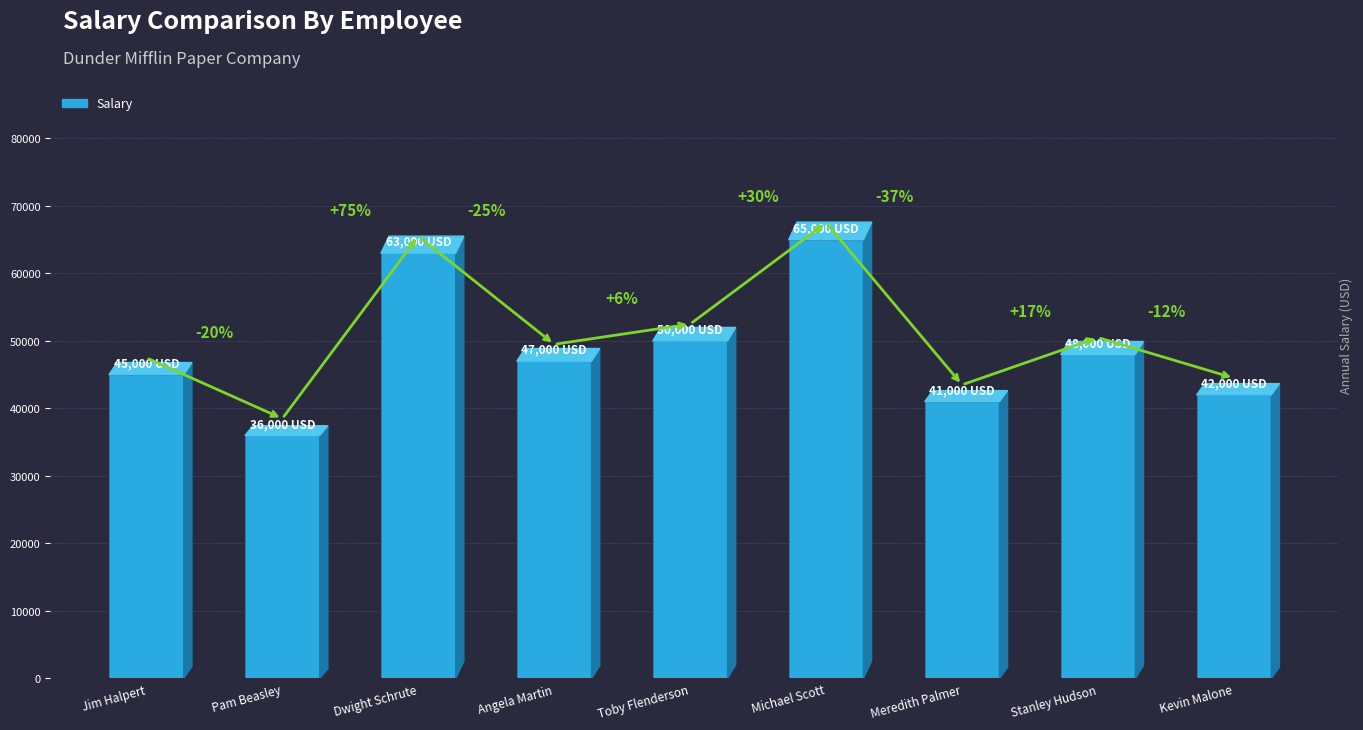

Where is the data nearest to the value 50500?

Toby Flenderson